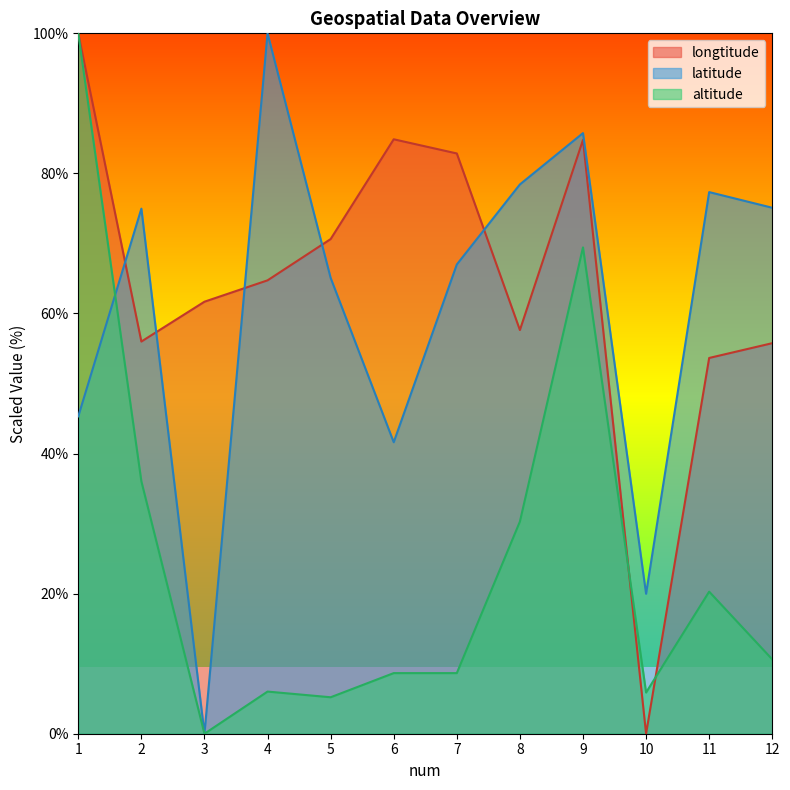

Where is altitude nearest to the value 50?

2